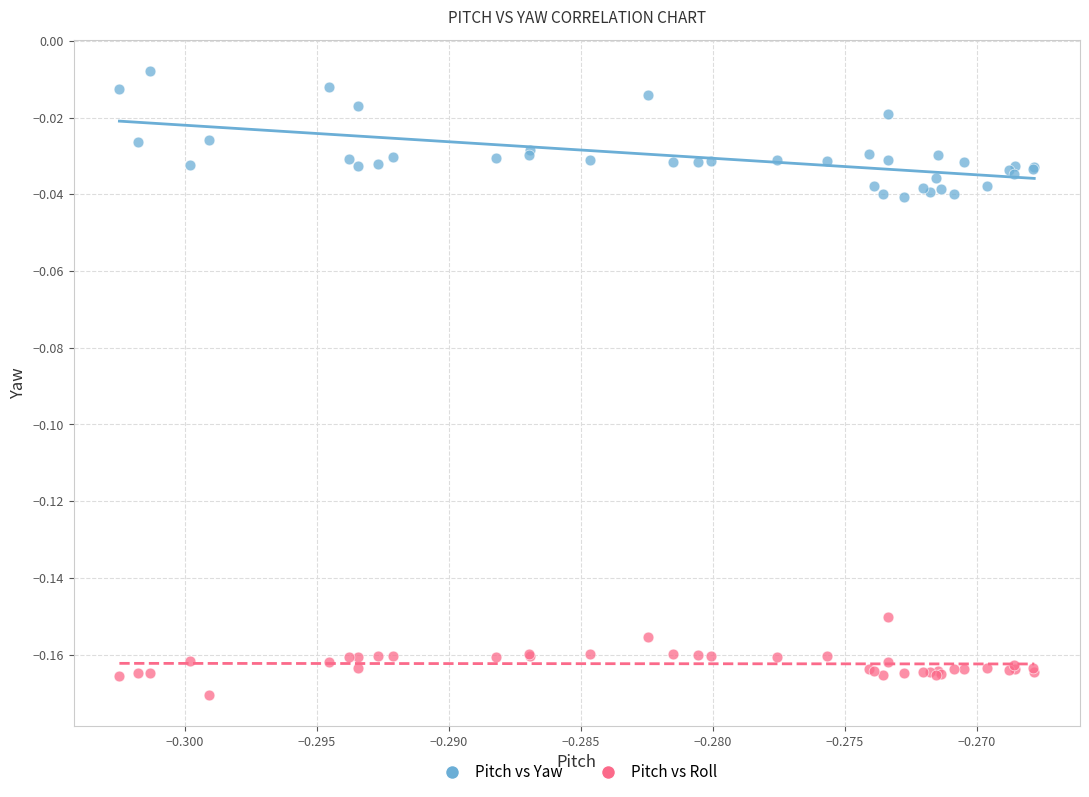

Which series reaches the minimum Y coordinate?

Pitch vs Roll